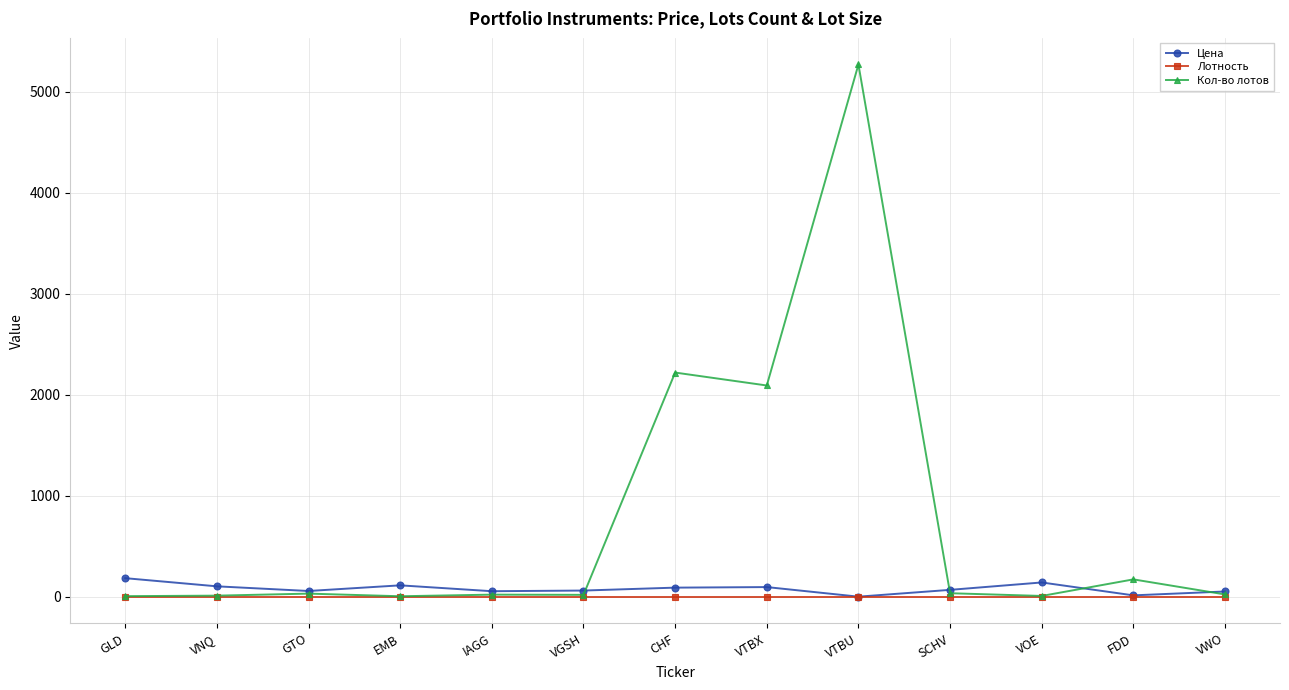

True or false: Кол-во лотов has more than 0 interior local peaks.

True